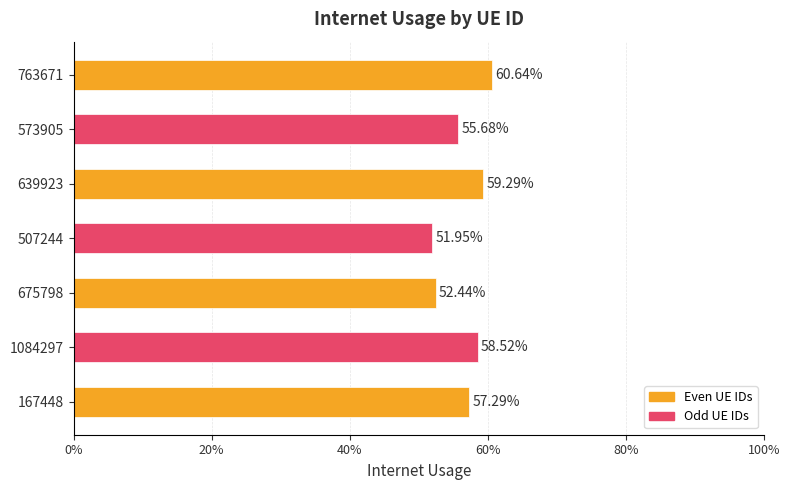

Are the bars horizontal?

Yes